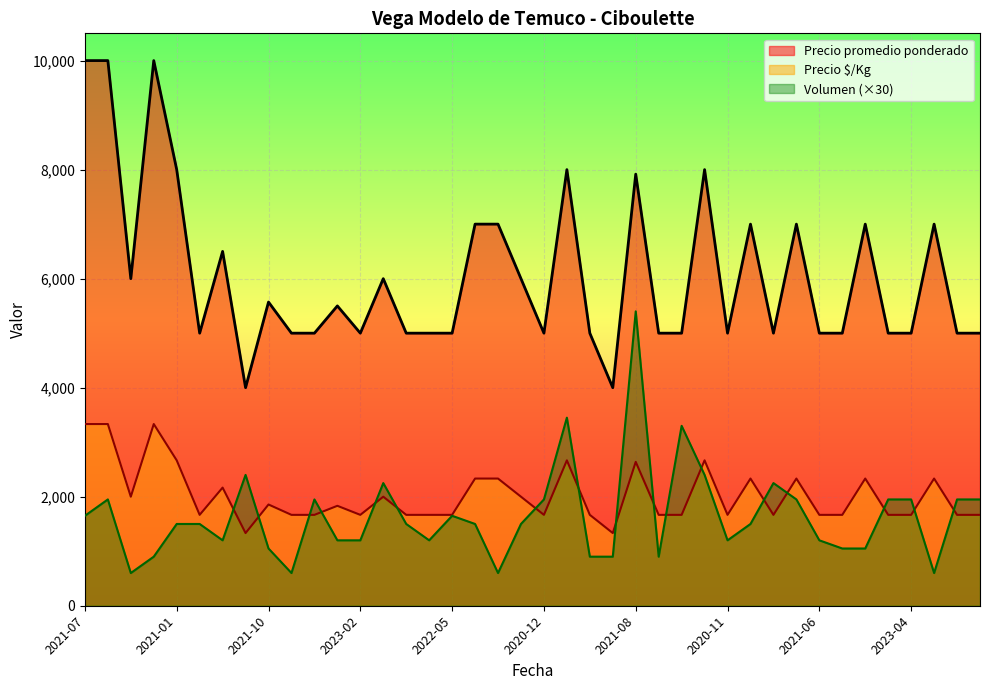

Between 2021-08 and 2021-06, which series saw the biggest shift?

Volumen (×30)